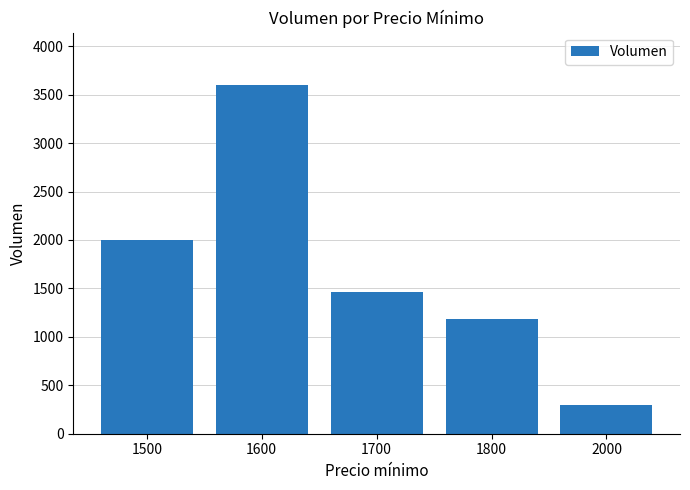

What is the difference between the maximum and minimum values?

3300